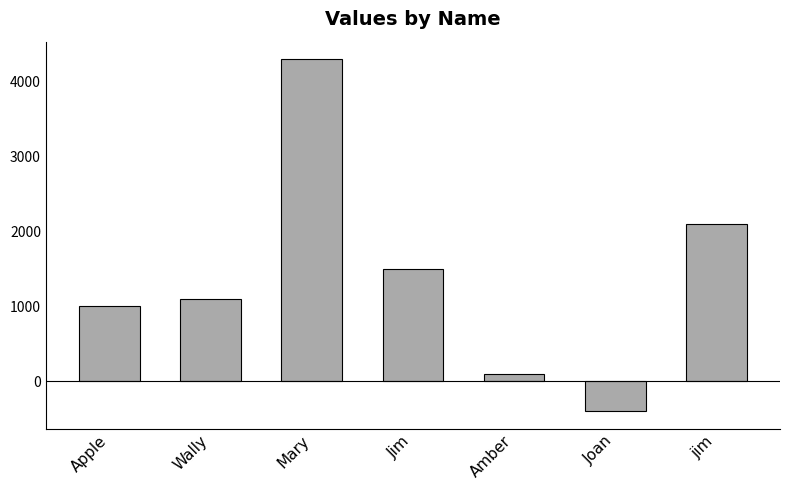

Approximately how many times larger is the value at Mary compared to Apple?

4.3